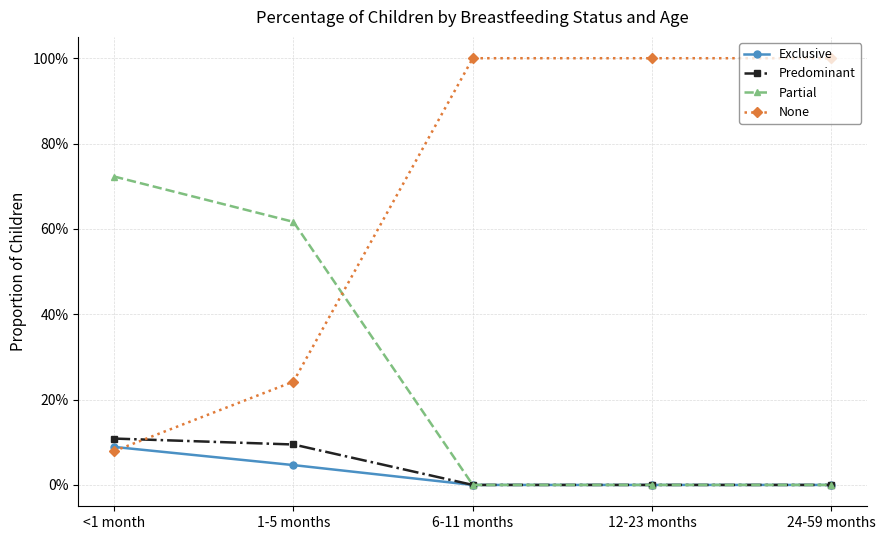

What are all the series names shown in the legend?

Exclusive, Predominant, Partial, None